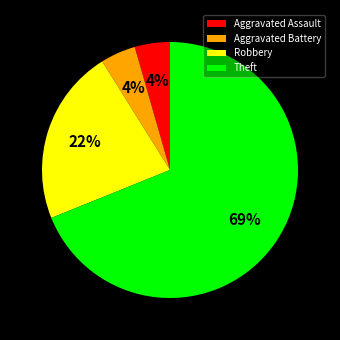

The Aggravated Assault slice represents 4% of the pie. True or false?

True